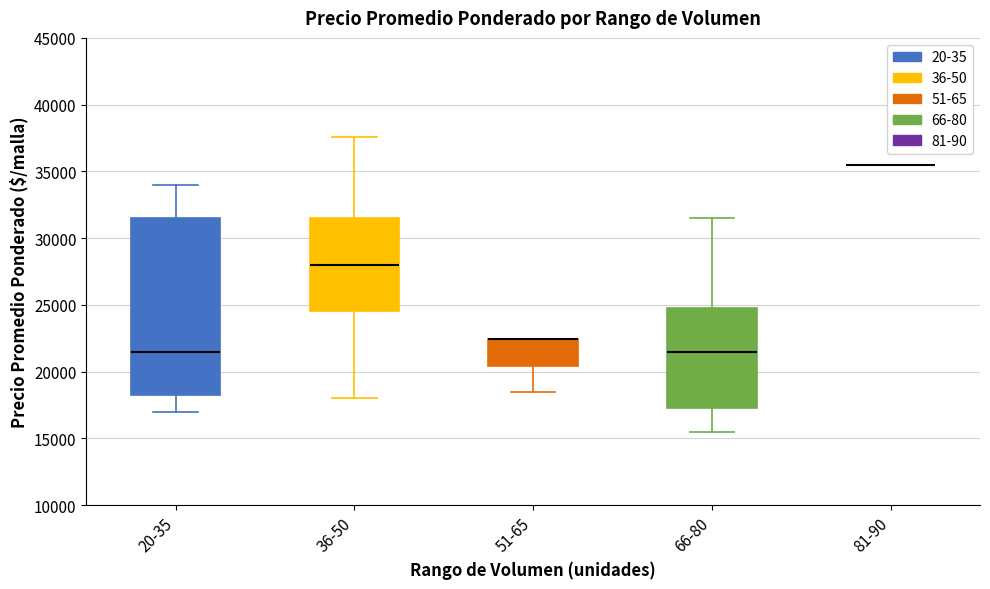

Comparing the boxes themselves (not the whiskers), which one is the tallest?

20-35